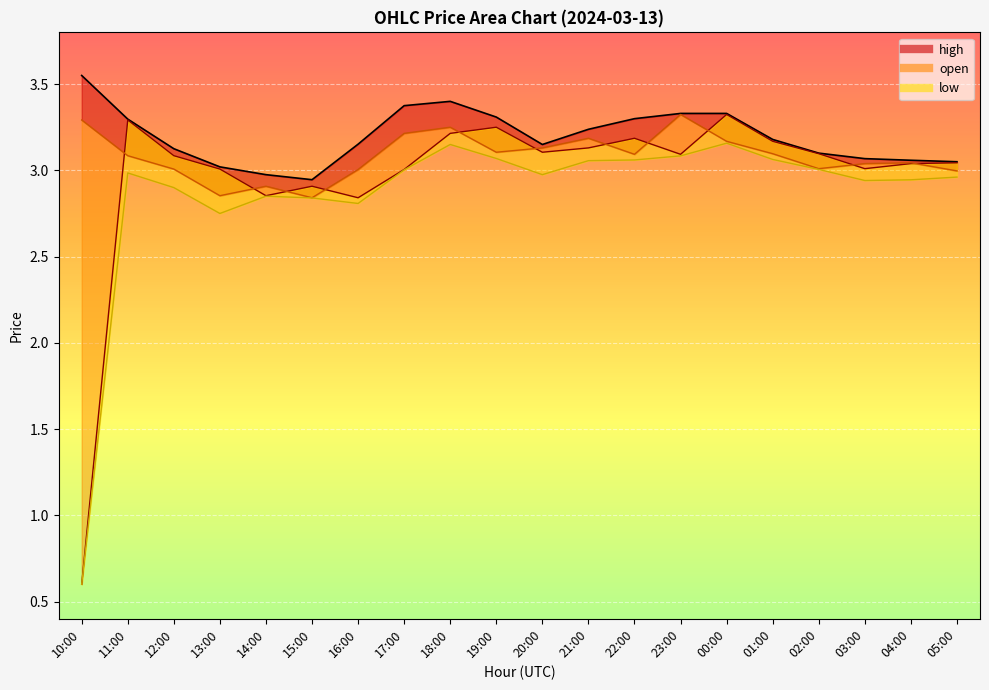

What is the value of the low_line point at the 5th from the left?

2.9